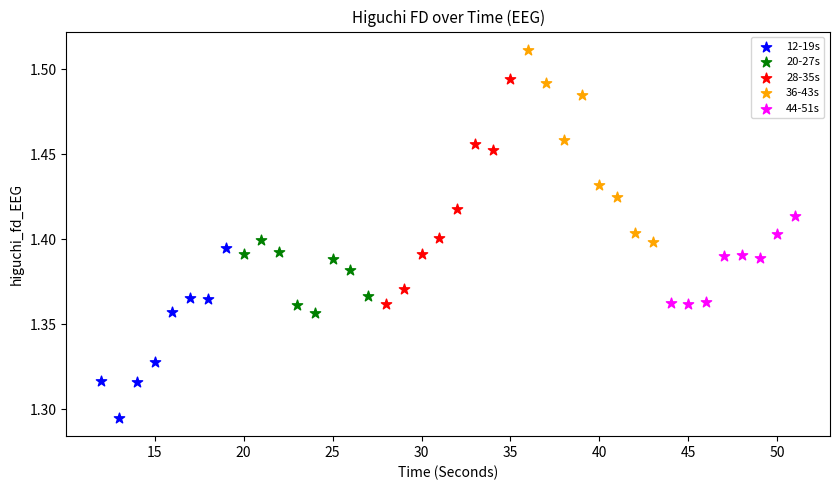

Which series contains the highest Y value?

36-43s